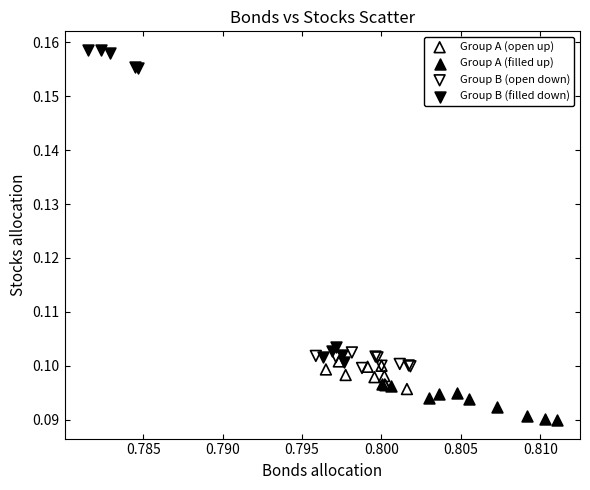

Which series contains the lowest Y value?

Group A (filled up)